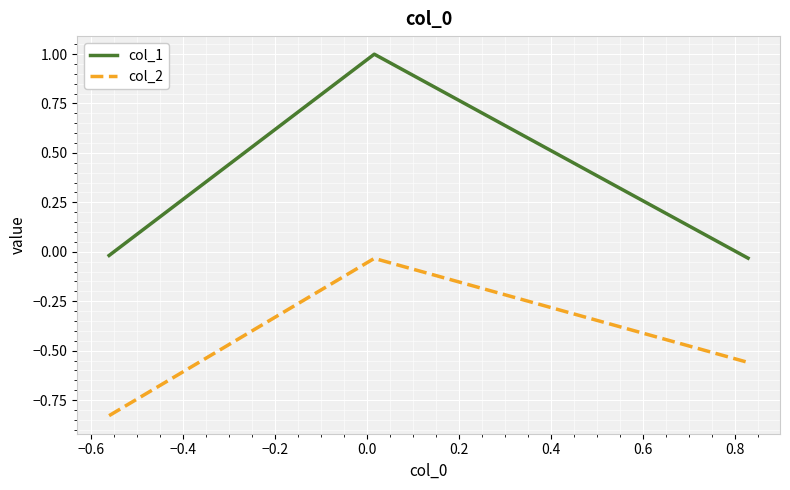

Which series has the widest spread of values?

col_1